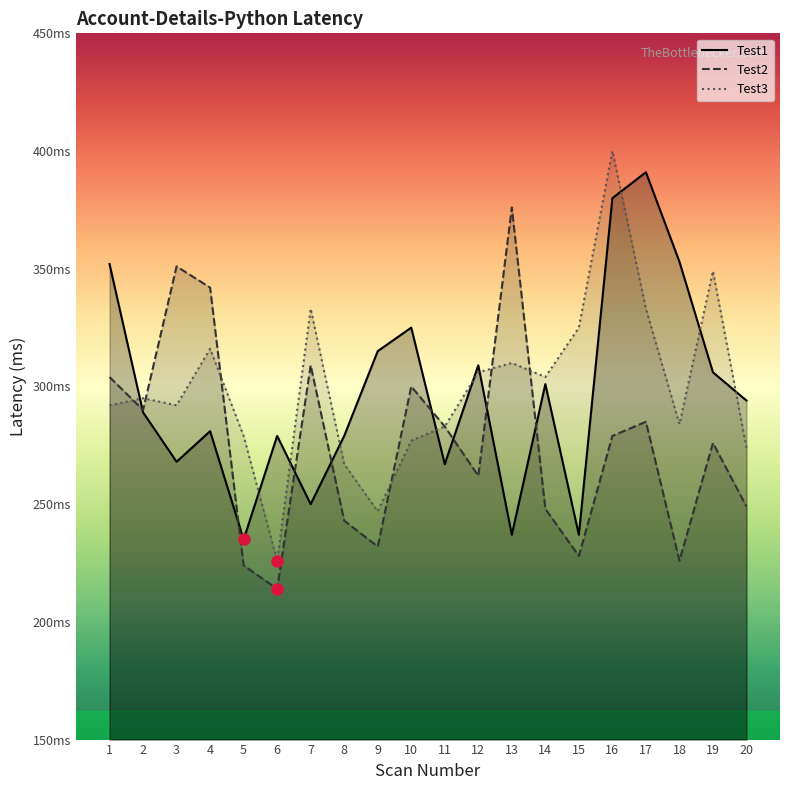

The Test2 series shows 370 at 16. True or false?

False